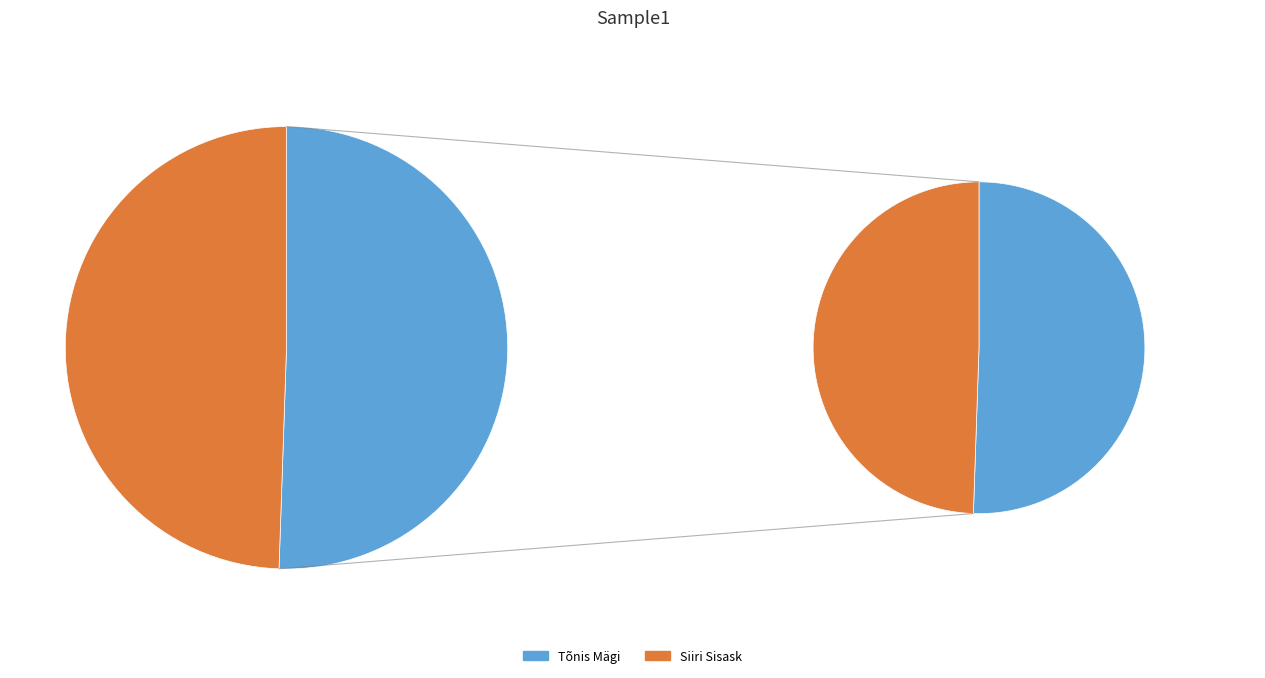

To the nearest percent, what is the average slice percentage?

50%